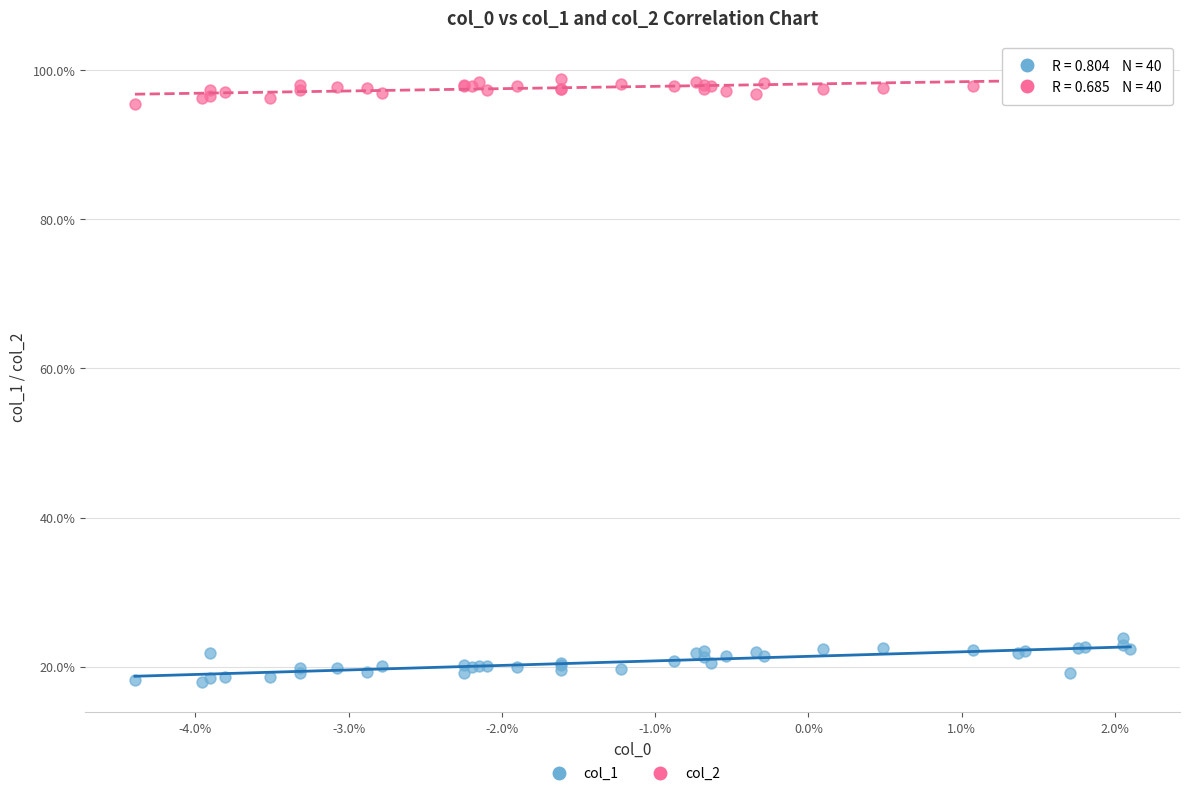

Which series contains the lowest Y value?

col_1